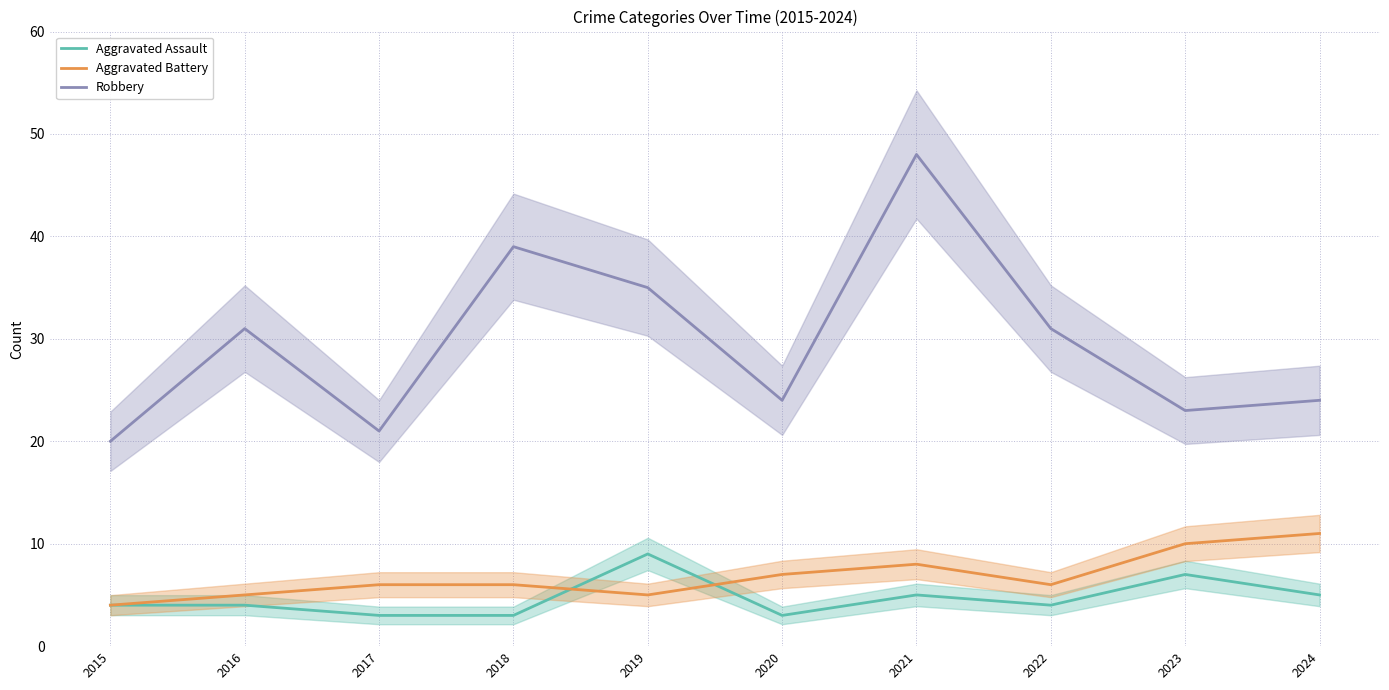

At which category does Aggravated Battery reach its first local peak?

2021